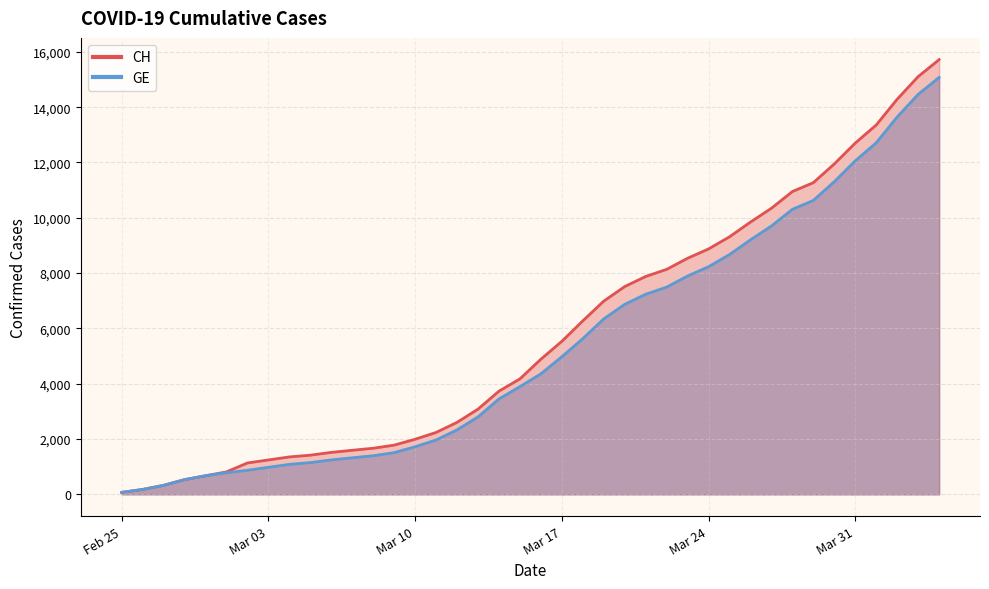

What is the maximum value shown in the chart?

15719